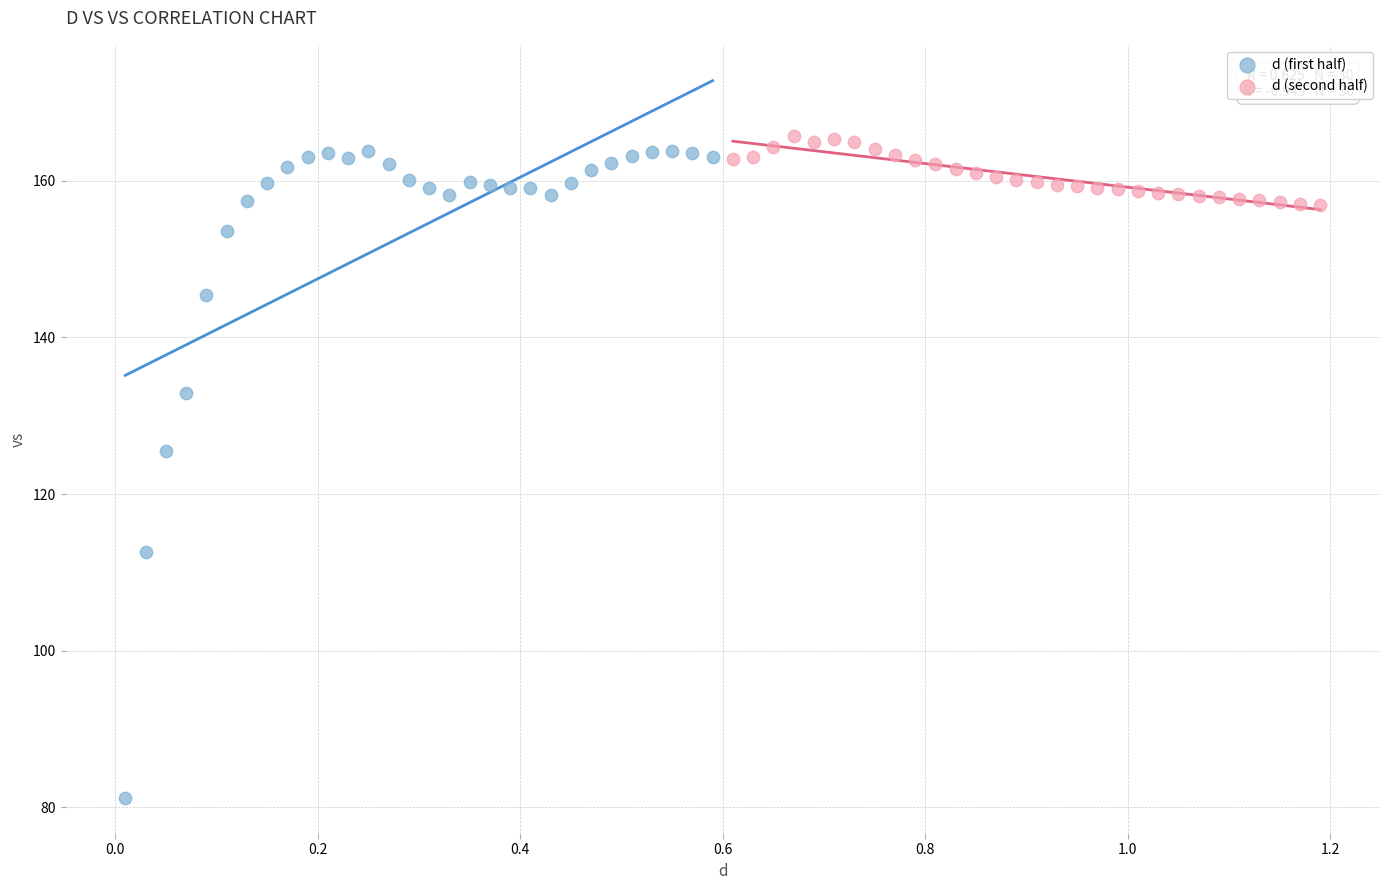

Which series has the largest Y range (max minus min)?

d (first half)